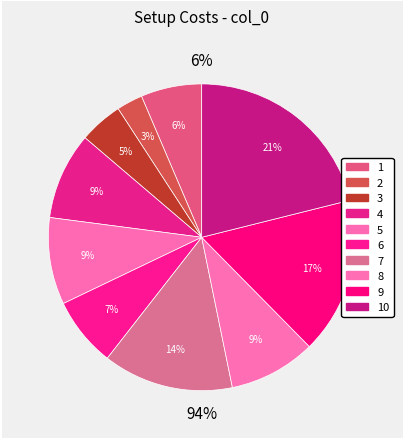

Does 1 account for over 50% of the chart?

No